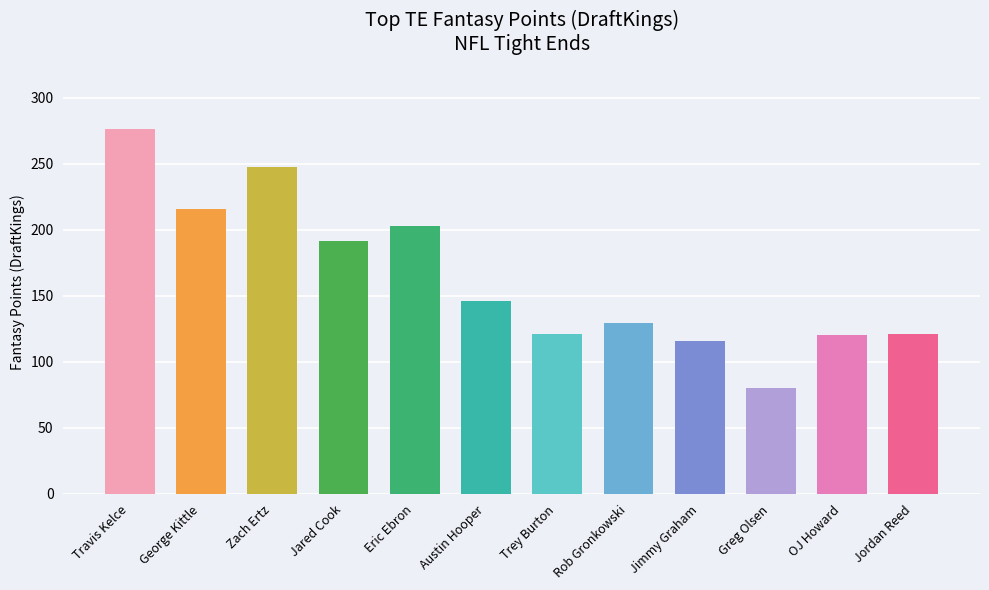

Approximately how many times larger is the value at Zach Ertz compared to Rob Gronkowski?

1.9